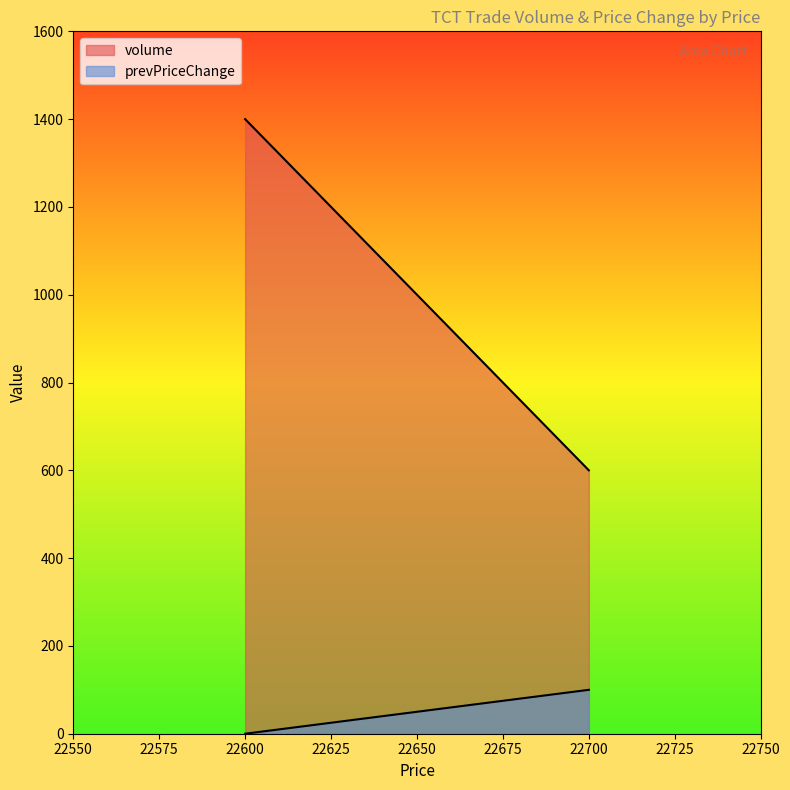

True or false: prevPriceChange has a value of 0 at 22600.

True